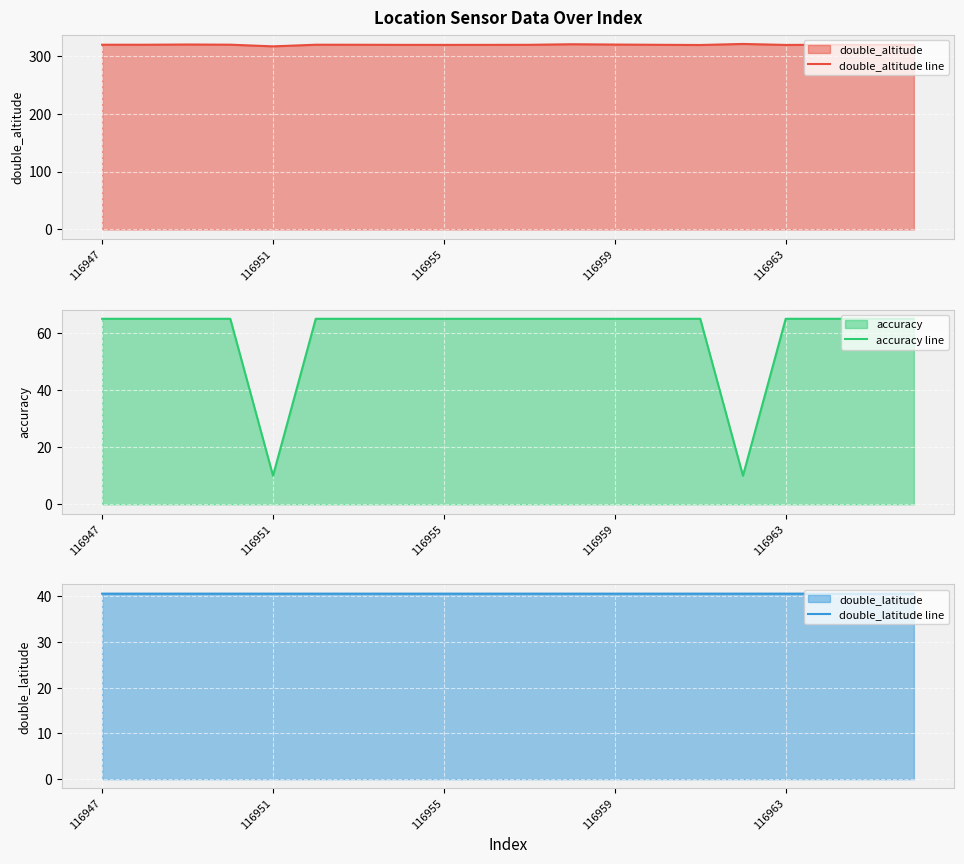

What is the sum of the double_latitude line values at 9 and 7?

81.0